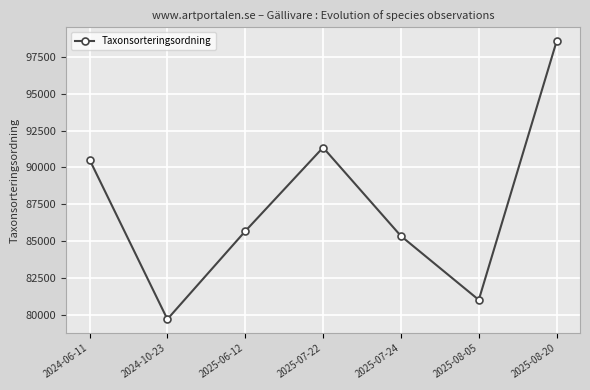

Reading left to right, what are all the values shown in this chart?

90531.0	79688.0	85664.0	91348.0	85338.5	80999.6	98571.0